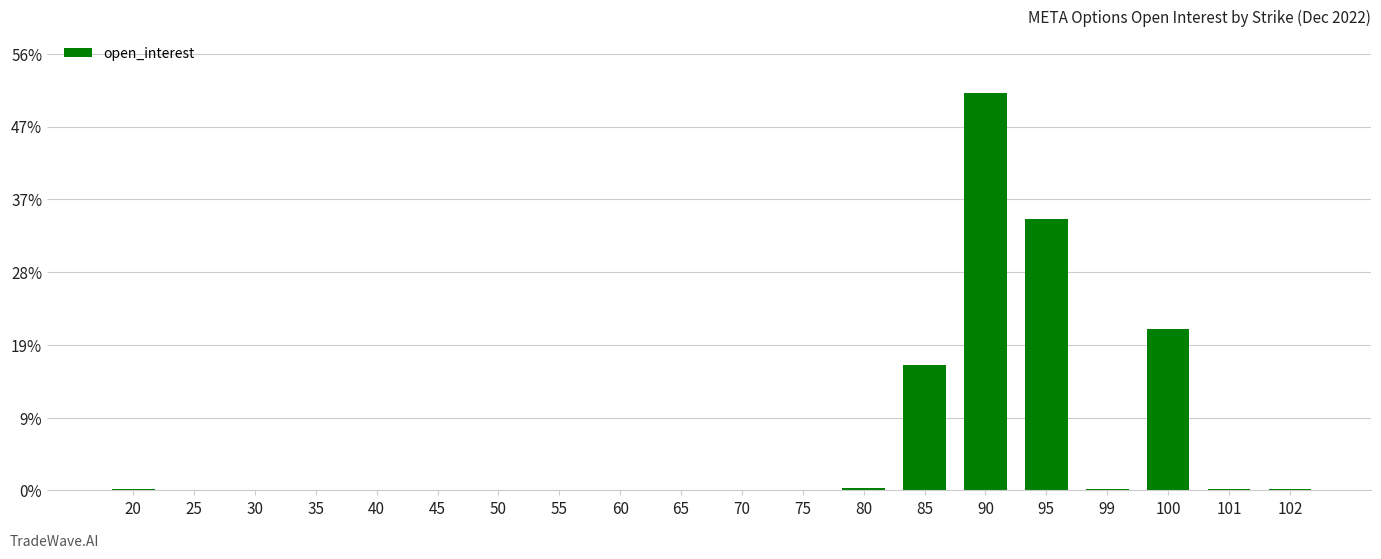

What is the difference between the values at 85 and 75?

11447